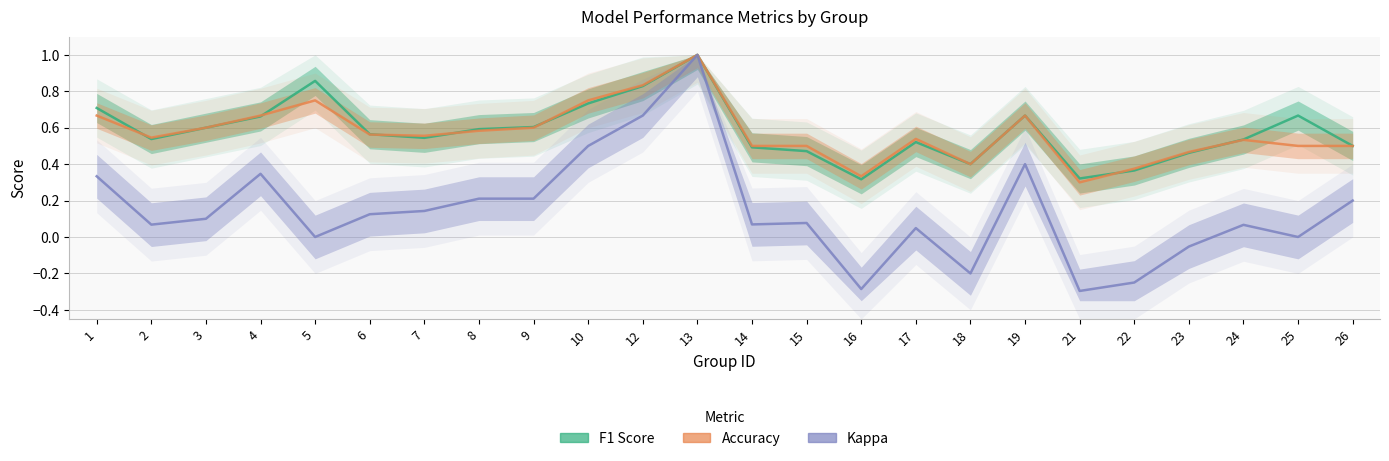

Where is accuracy nearest to the value 0?

21